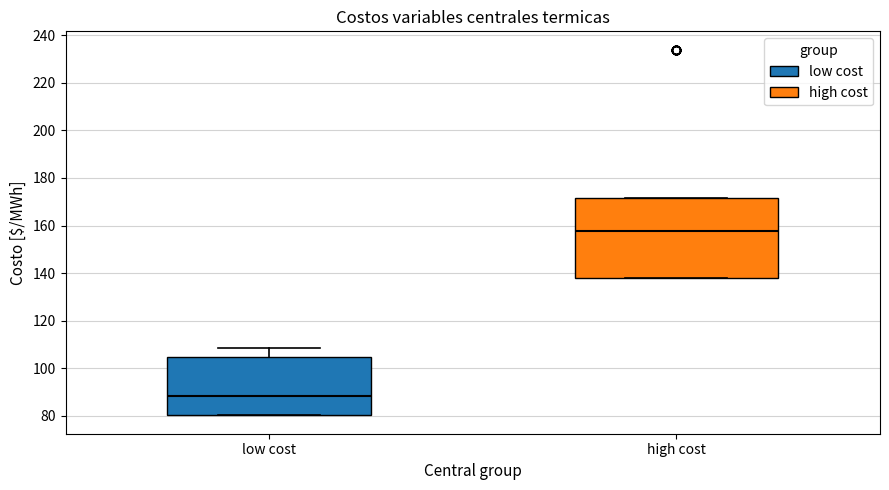

Comparing the boxes themselves (not the whiskers), which one is the tallest?

high cost